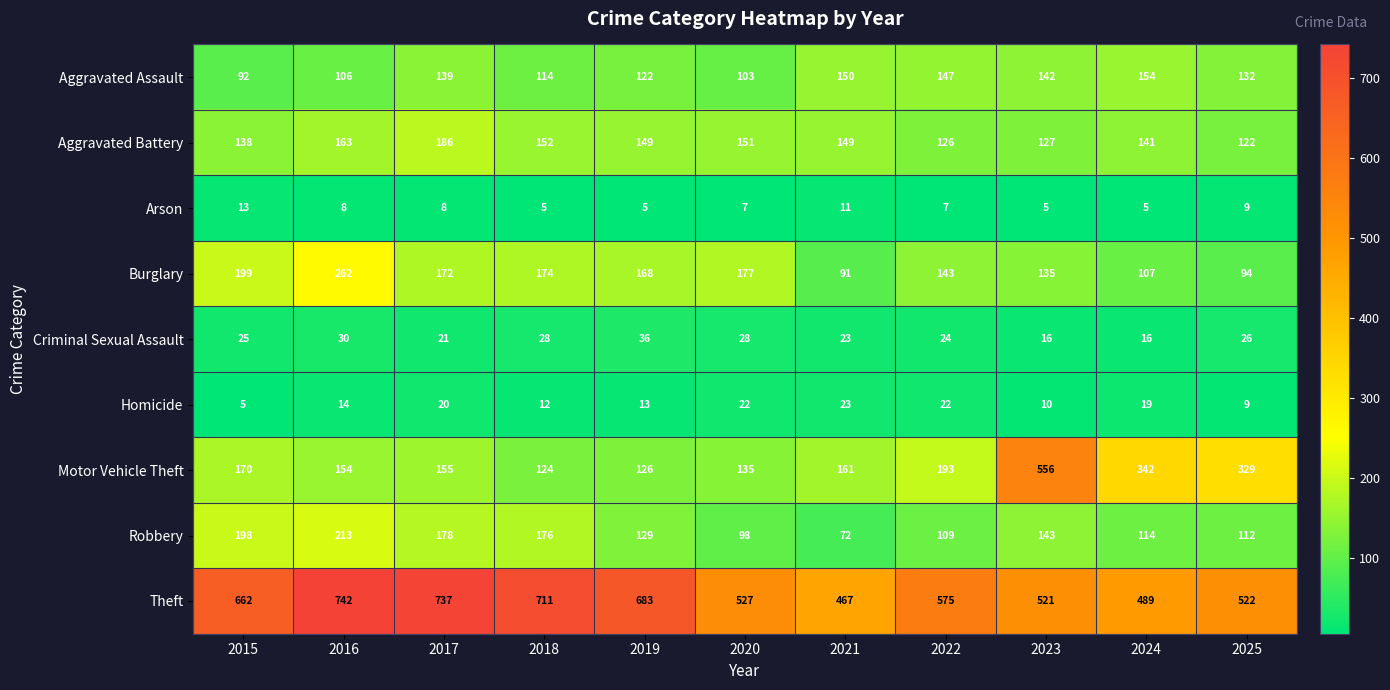

True or false: Aggravated Assault has a value of 99 at 2023.

False